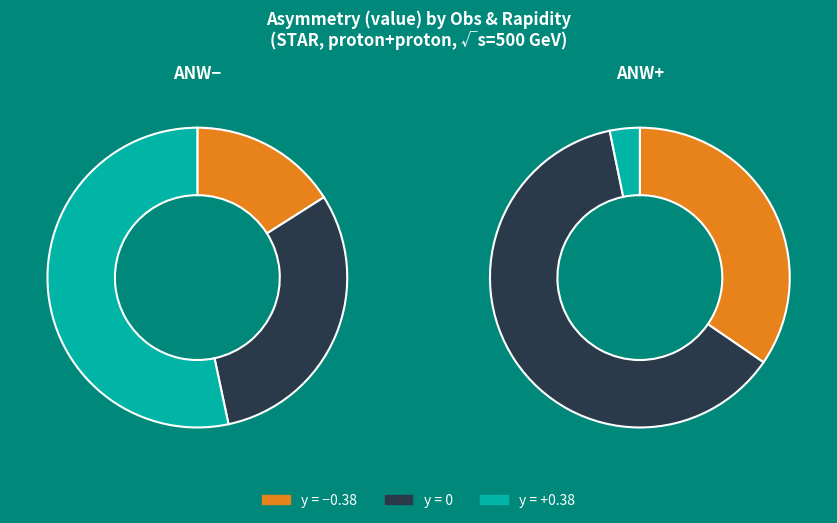

True or false: y=0 accounts for 75% of the total.

False